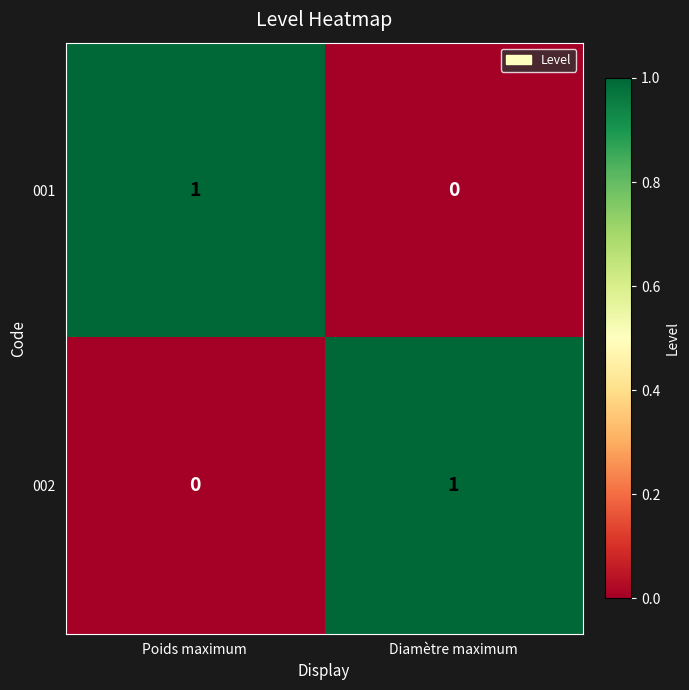

True or false: 001 has a value of 1 at Diamètre maximum.

False